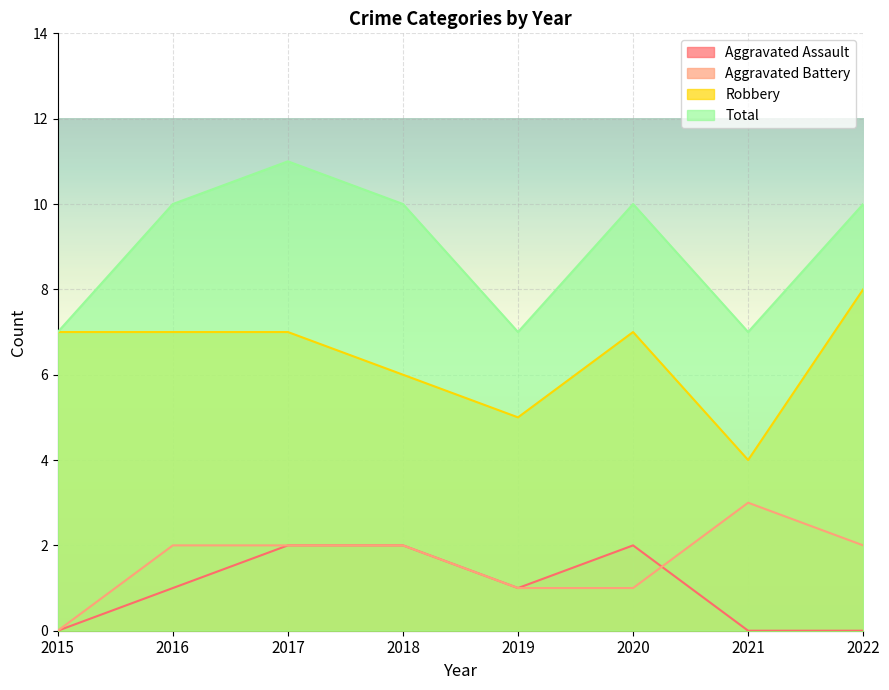

At which category does the chart reach its minimum across all series?

2015